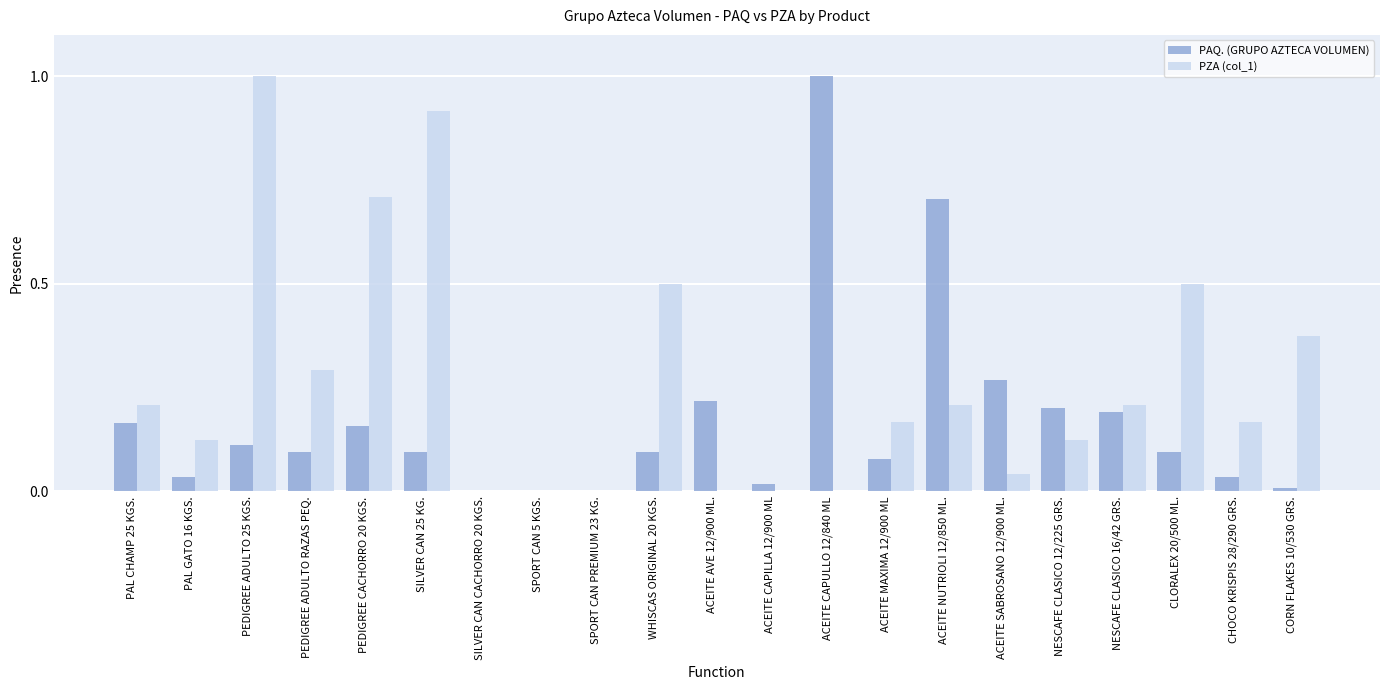

How many series are shown in this chart?

2